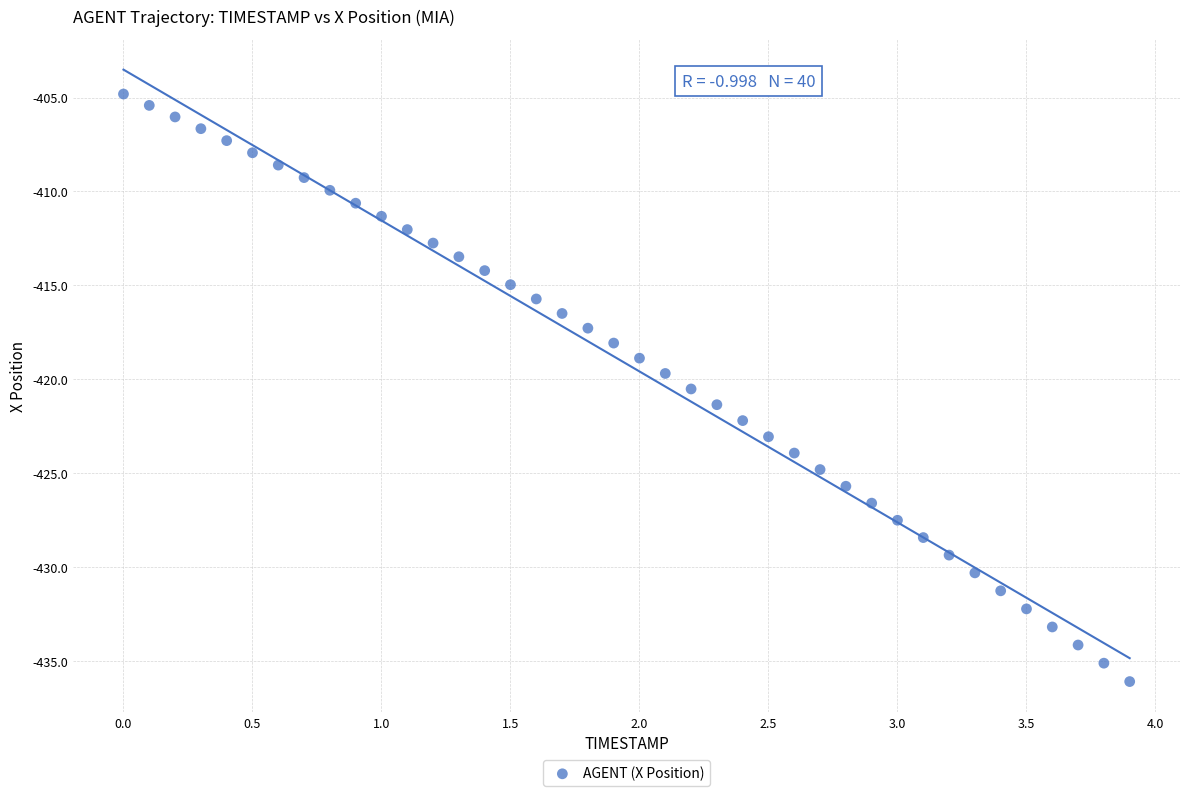

What is the range of X values (max minus min)?

3.9